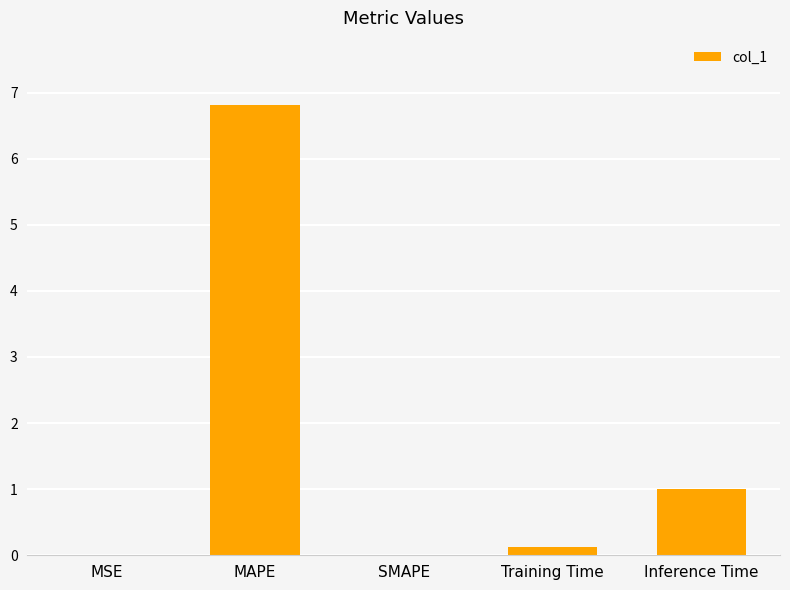

Which has a higher value, Inference Time or SMAPE?

Inference Time